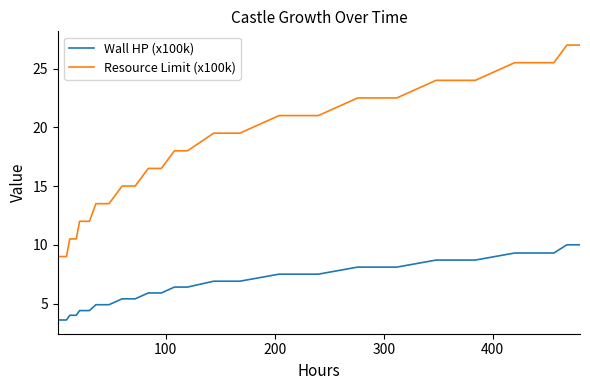

Is this an area chart (filled region under the line)?

No